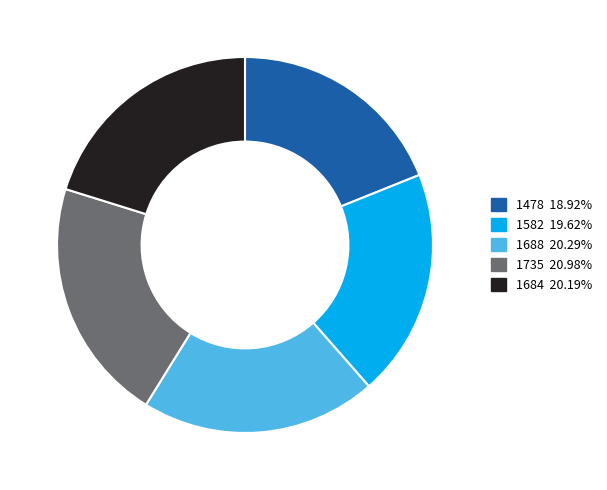

What is the ratio of the value at 1478 to the value at 1688?

0.9